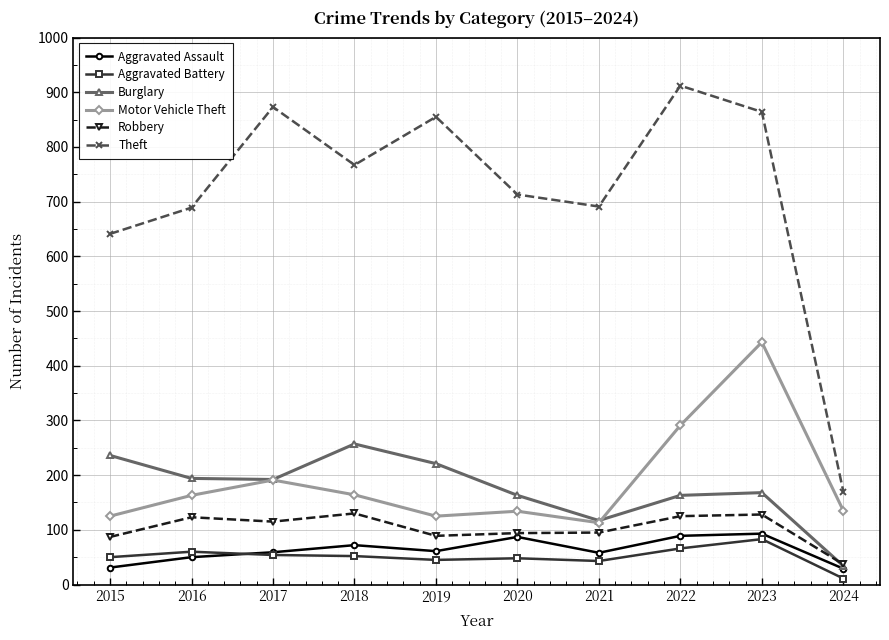

In Aggravated Battery, how many points are higher than both neighbors (excluding endpoints)?

3